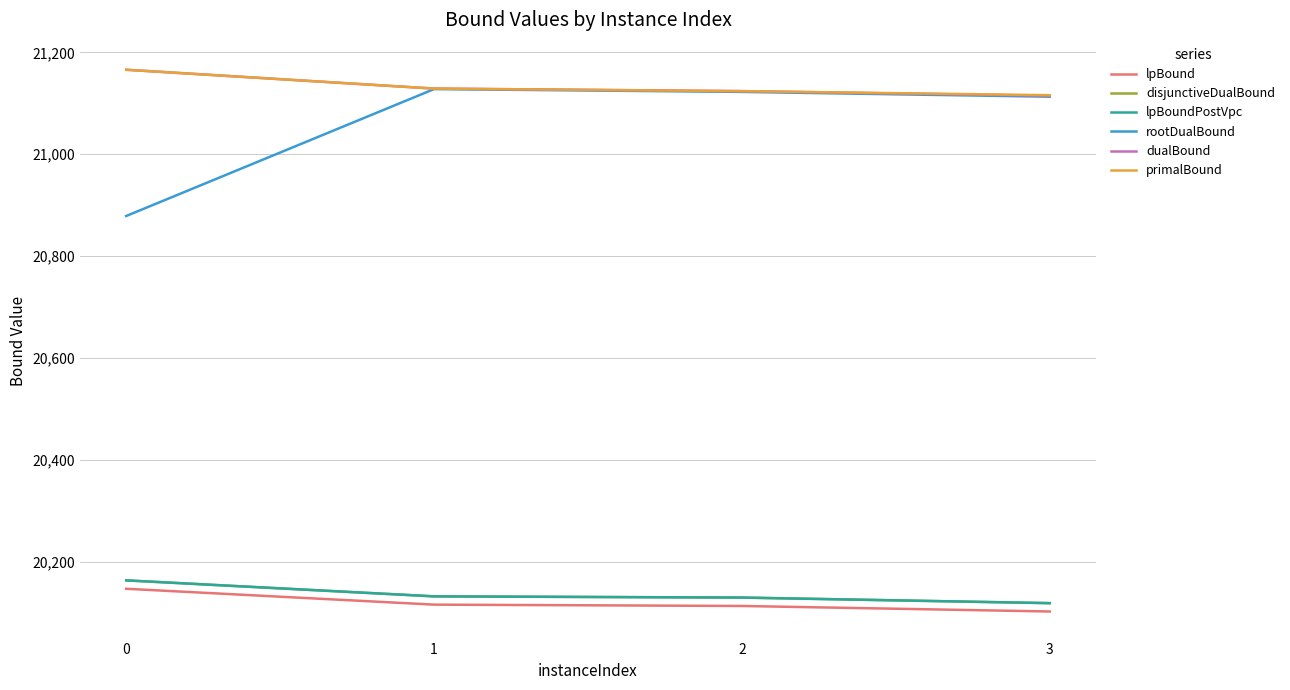

Is this an area chart (filled region under the line)?

No